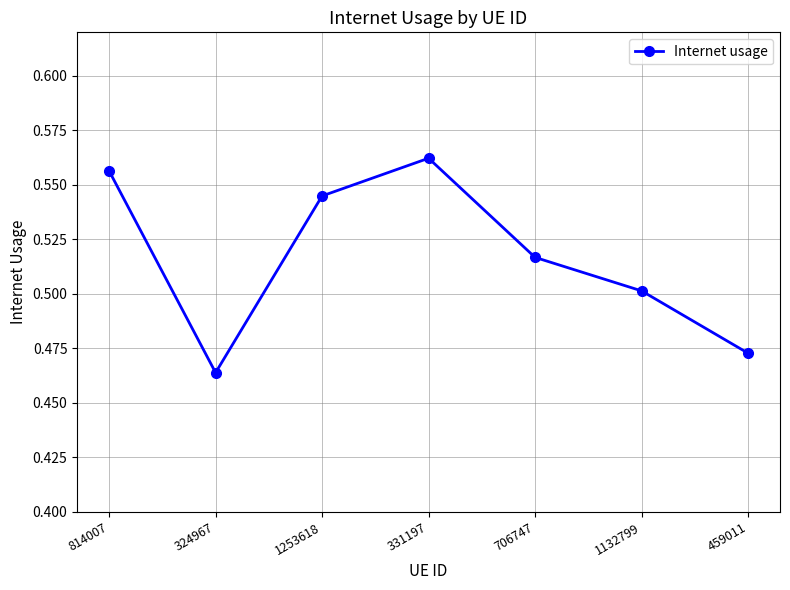

At which category does the data reach its first local valley?

324967